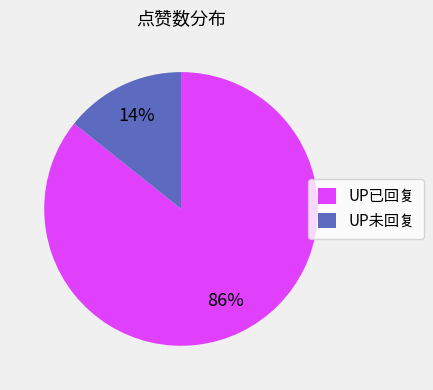

Count the number of slices in the pie.

2